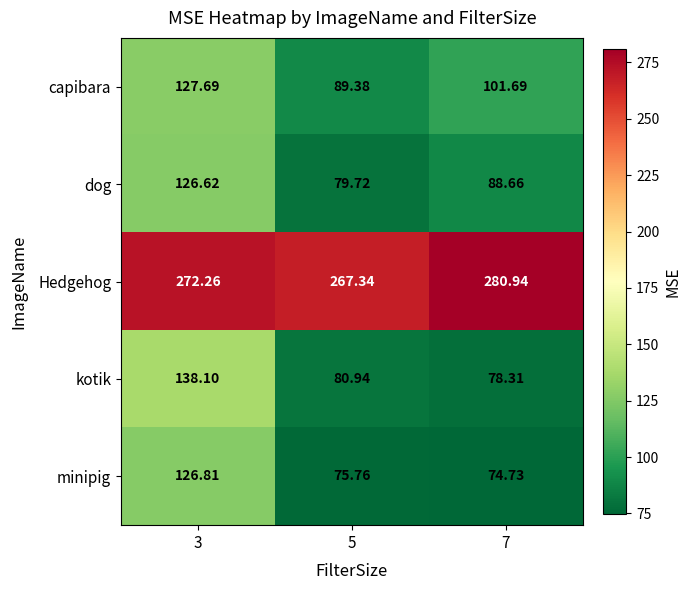

List the series in order of their peak value, lowest first.

dog, minipig, capibara, kotik, Hedgehog